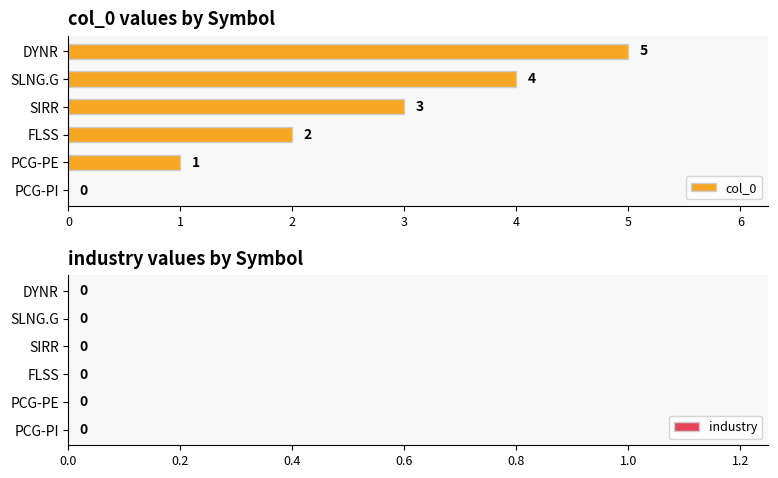

What is the ratio of the value at PCG-PE to the value at FLSS?

0.5